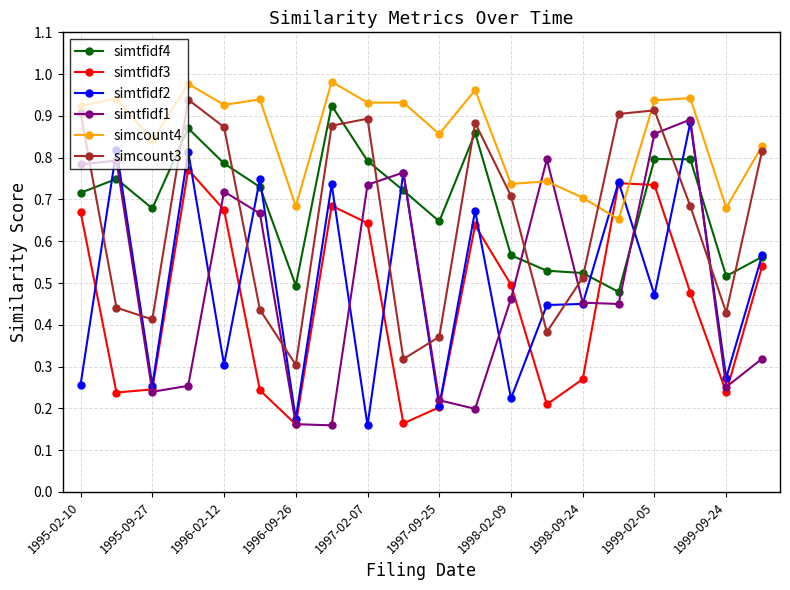

True or false: simtfidf1 has more than 1 interior local peaks.

True